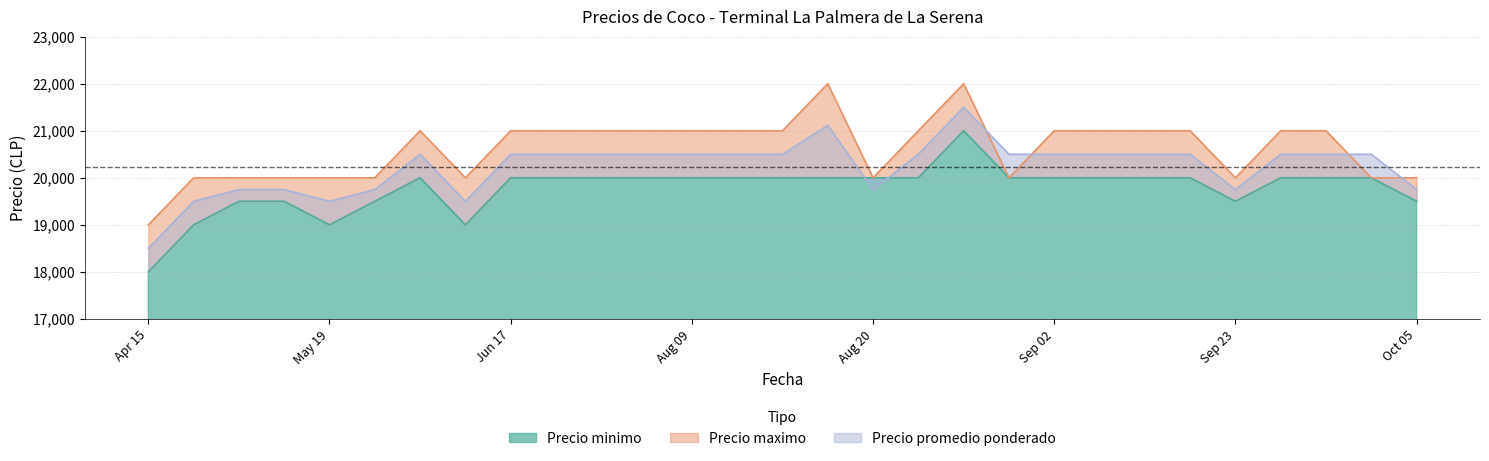

What is the difference between the Precio minimo values at 2021-06-03 and 2021-08-23?

1000